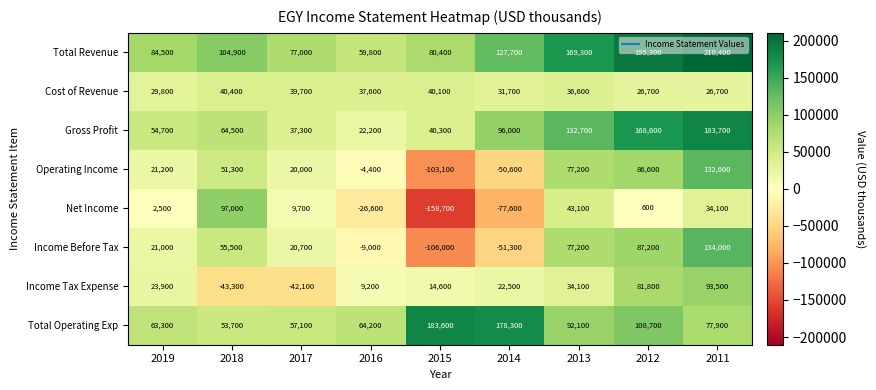

What is the difference between the maximum and minimum values in the Operating Income series?

235700